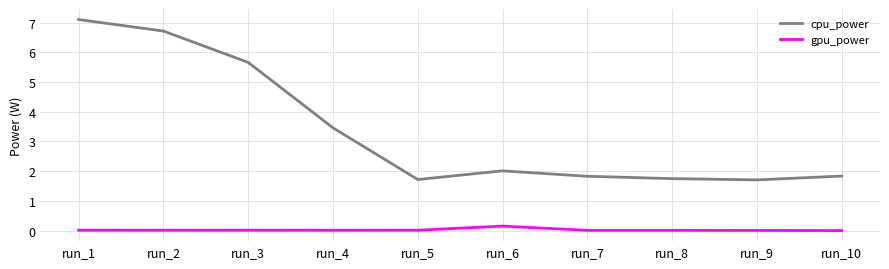

What is the sum of the cpu_power values at run_2 and run_8?

8.5